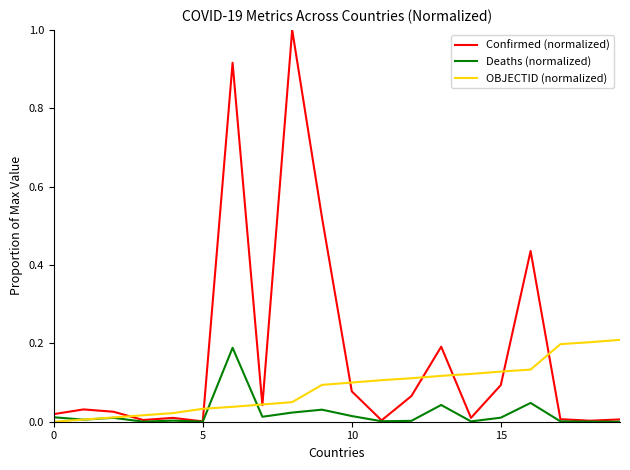

How many values in the OBJECTID (normalized) series exceed 0?

19